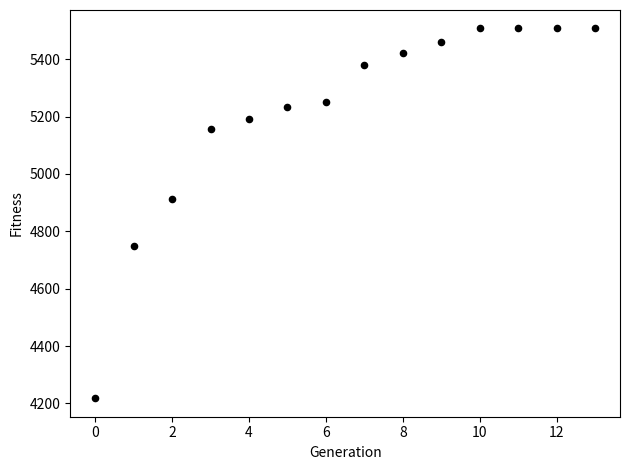

What Y value in the scatter plot is closest to 4862?

4912